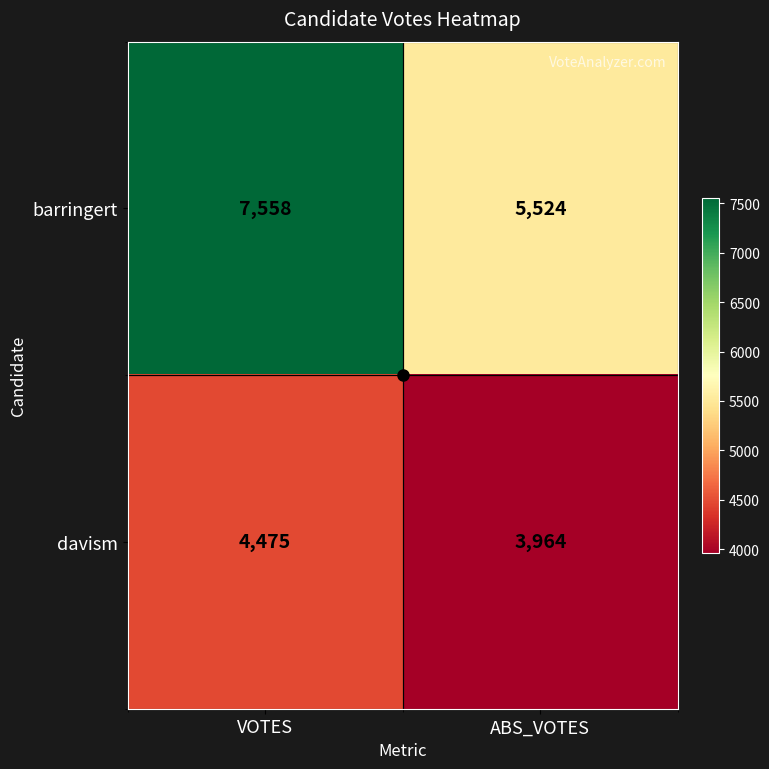

What value does the barringert series have at ABS_VOTES?

5524